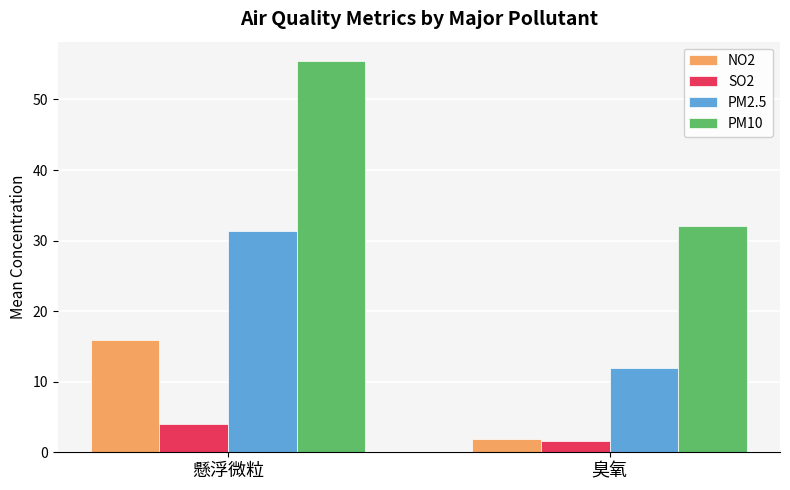

What is the label of the 1st bar from the right?

臭氧